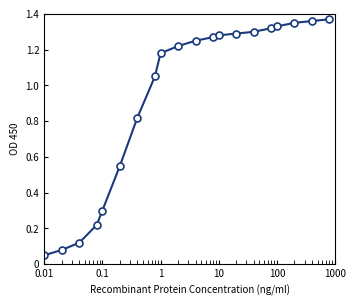

What is the sum of all values?

18.7